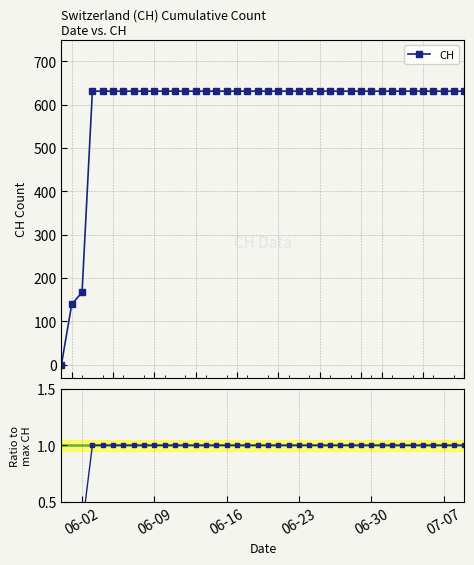

Which series has the largest range (max minus min)?

CH